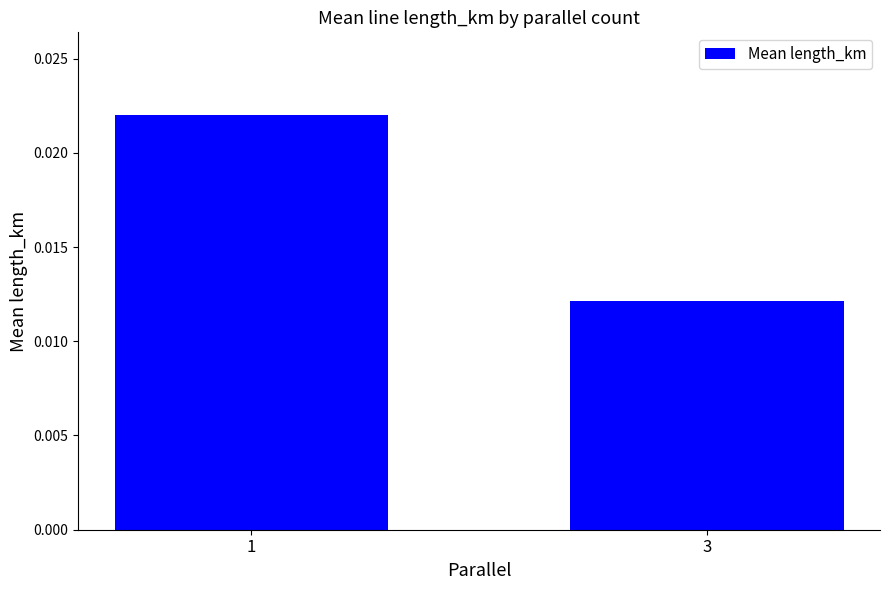

How many bars are there in total?

2